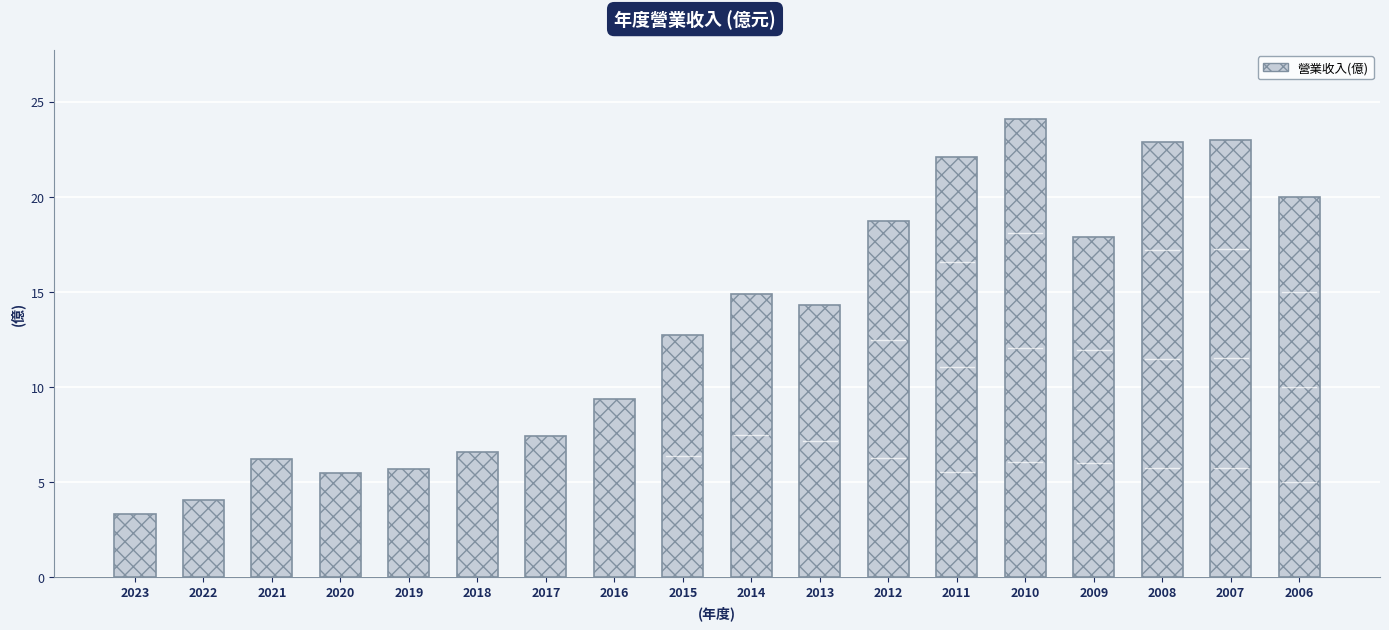

Is it true that the value at 2007 is 38.3?

False